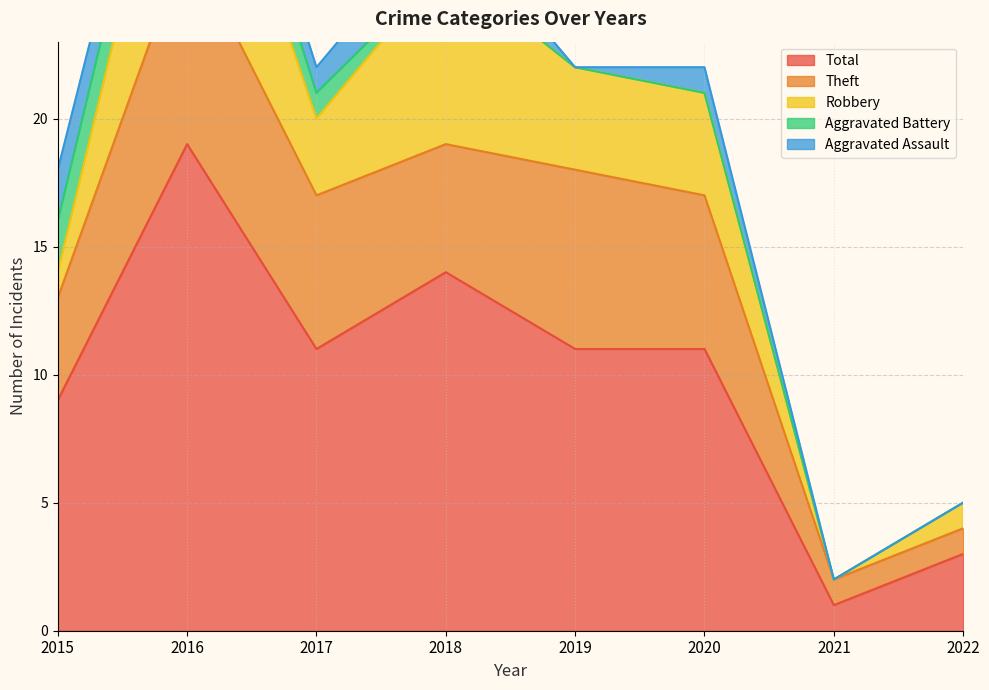

Does the chart have visible grid lines?

Yes